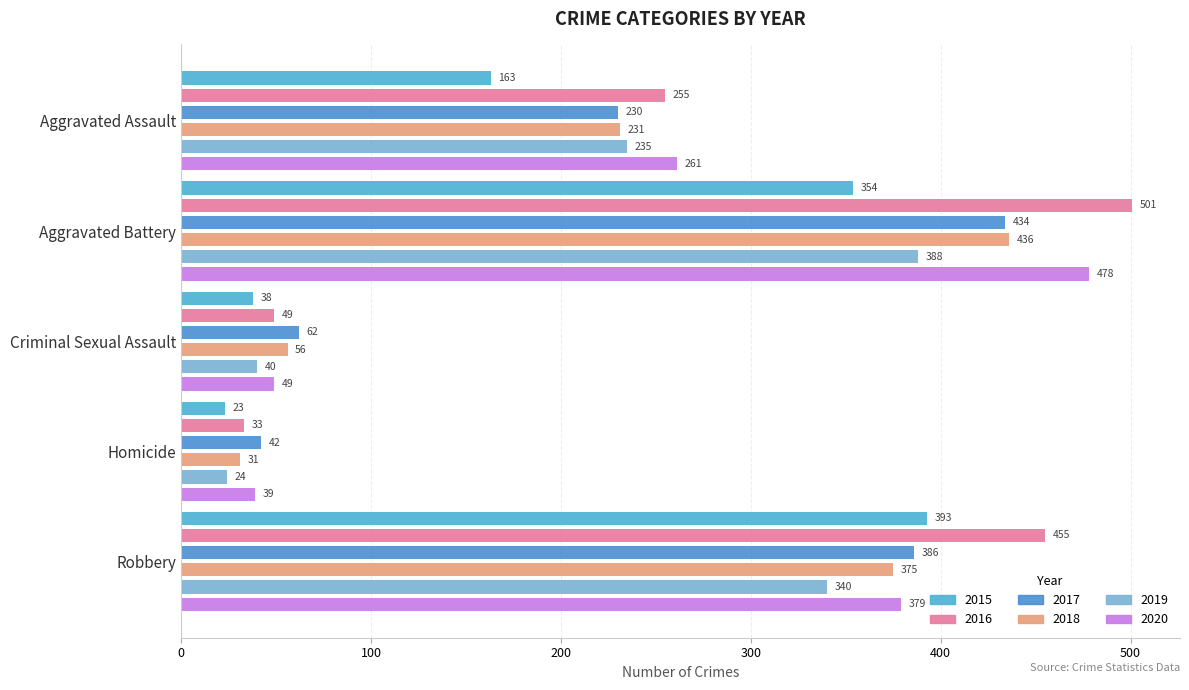

At which label does 2016 reach its peak?

Aggravated Battery